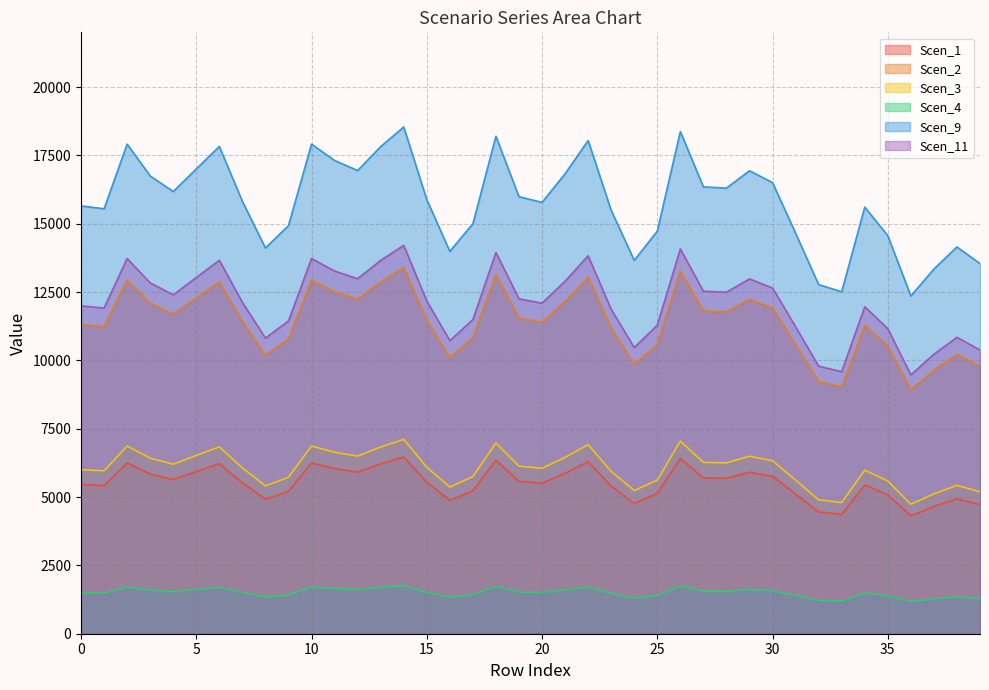

Does the chart display data point markers on the line(s)?

No